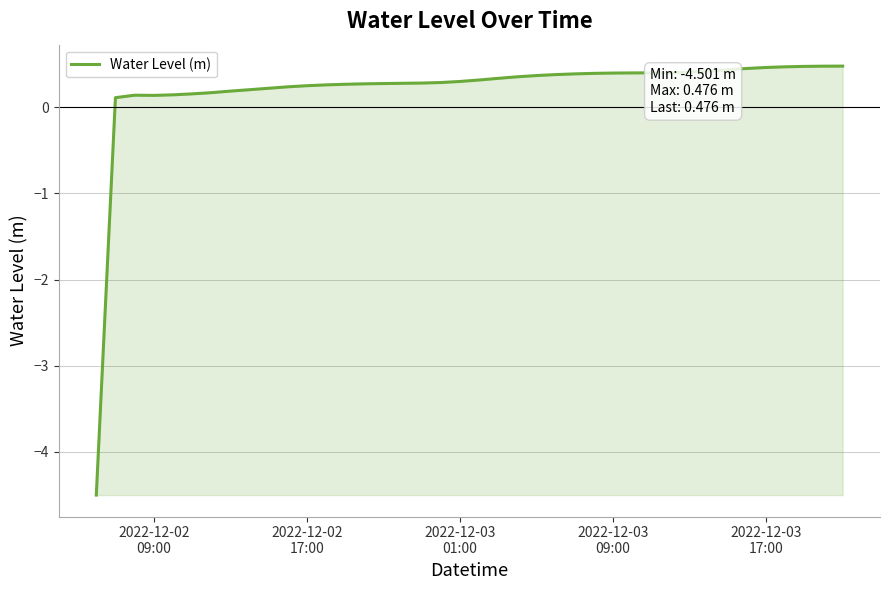

What is the difference between the maximum and minimum values?

5.0